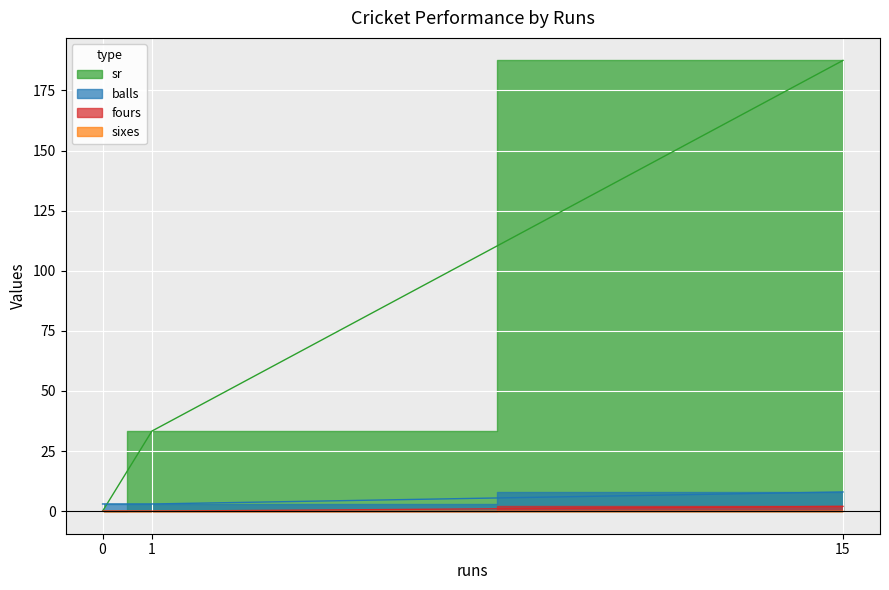

What is the difference between the highest and lowest values at 15?

187.5